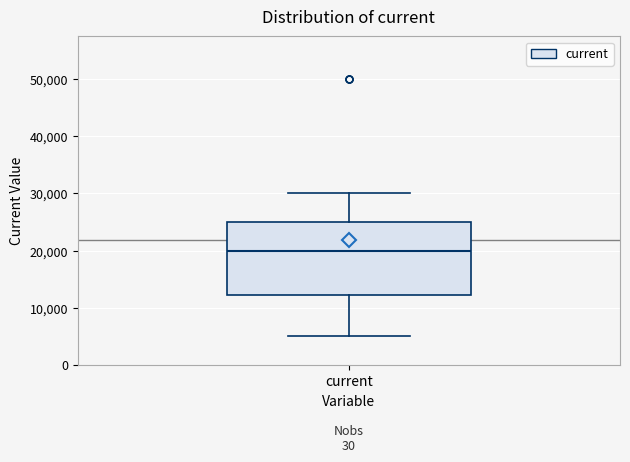

Transcribe this box plot: give where the median line is, the range the box spans, and where the two whiskers end, as read against the y-axis. The values are not printed on the chart, so give them approximately, as read against the axis.

median 20000, box 12000 to 25000, whiskers 5000 to 30000